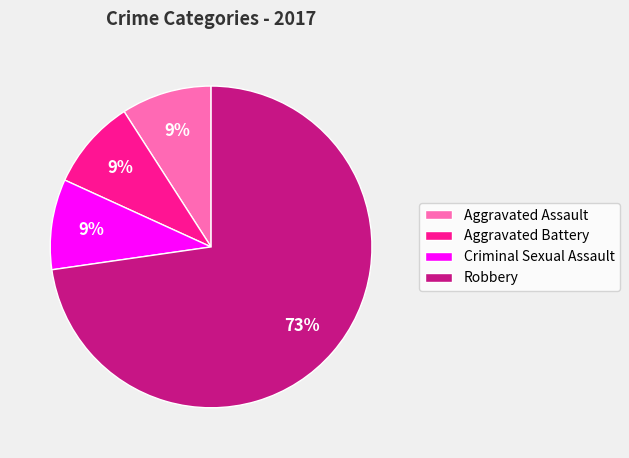

To the nearest percent, what is the average slice percentage?

25%